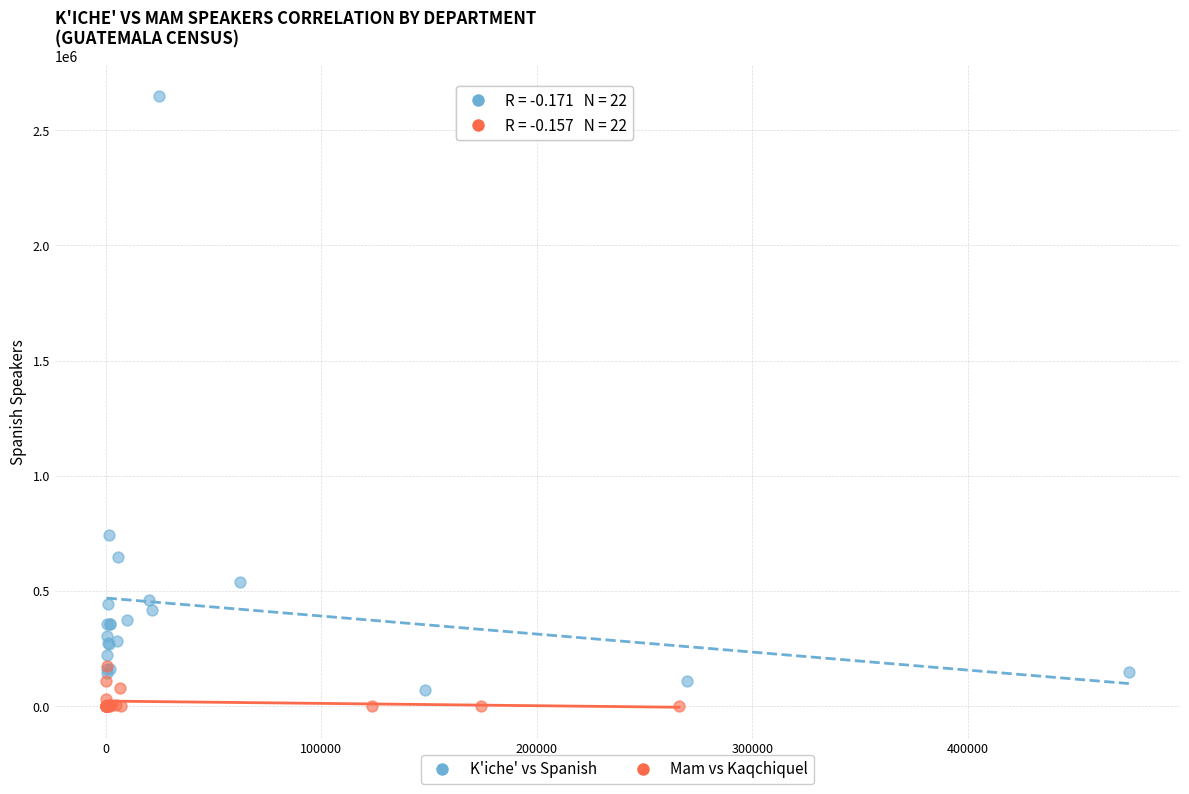

Which series has the widest spread of Y values?

K'iche' vs Spanish